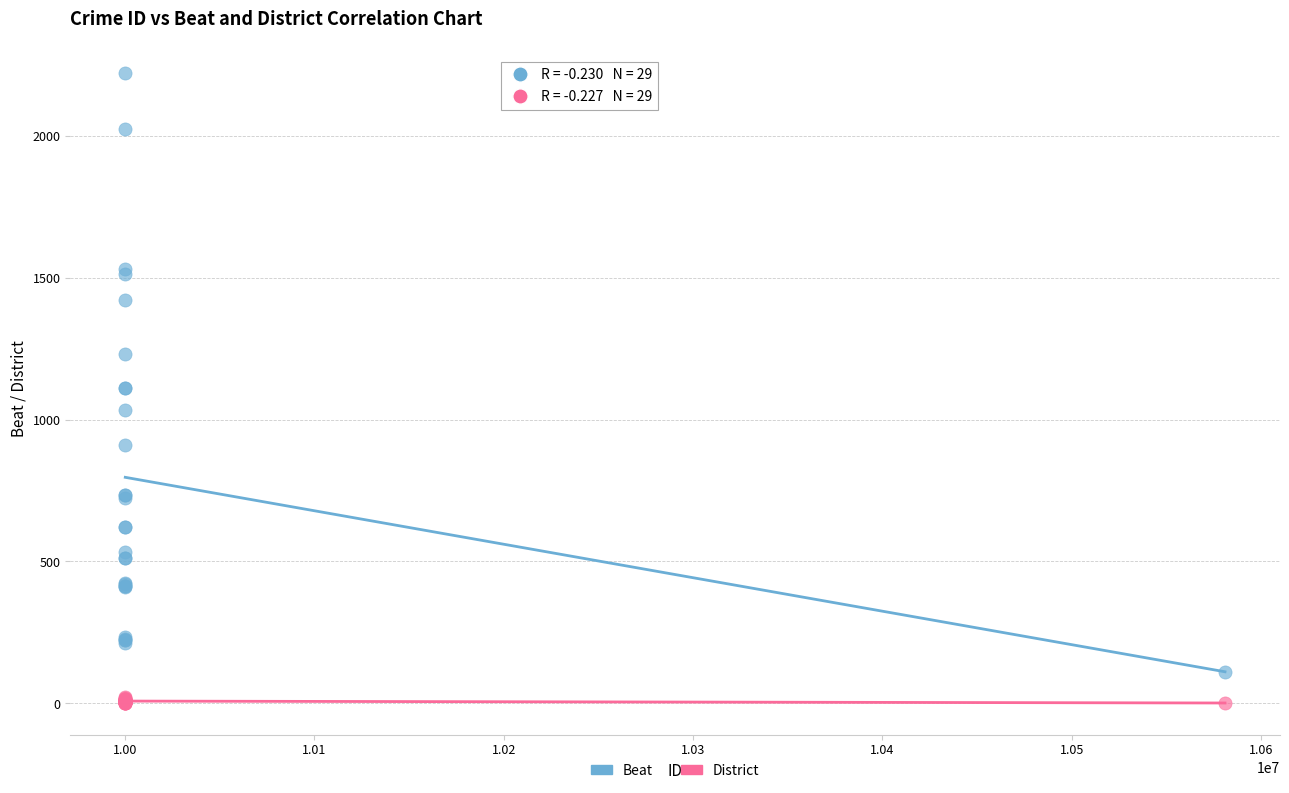

What is the X range (max minus min) for the scatter plot?

580931